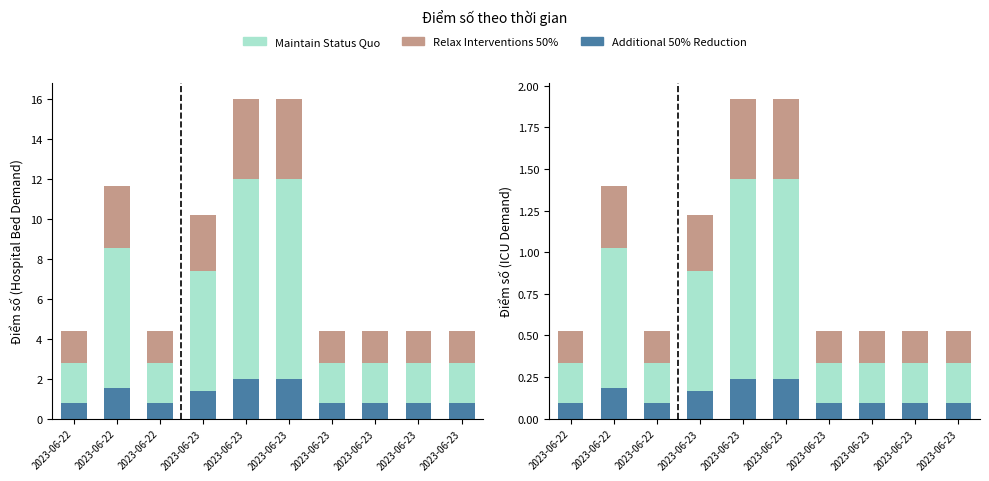

What is the sum of the Additional 50% Reduction values at 2023-06-23 and 2023-06-22?

0.3